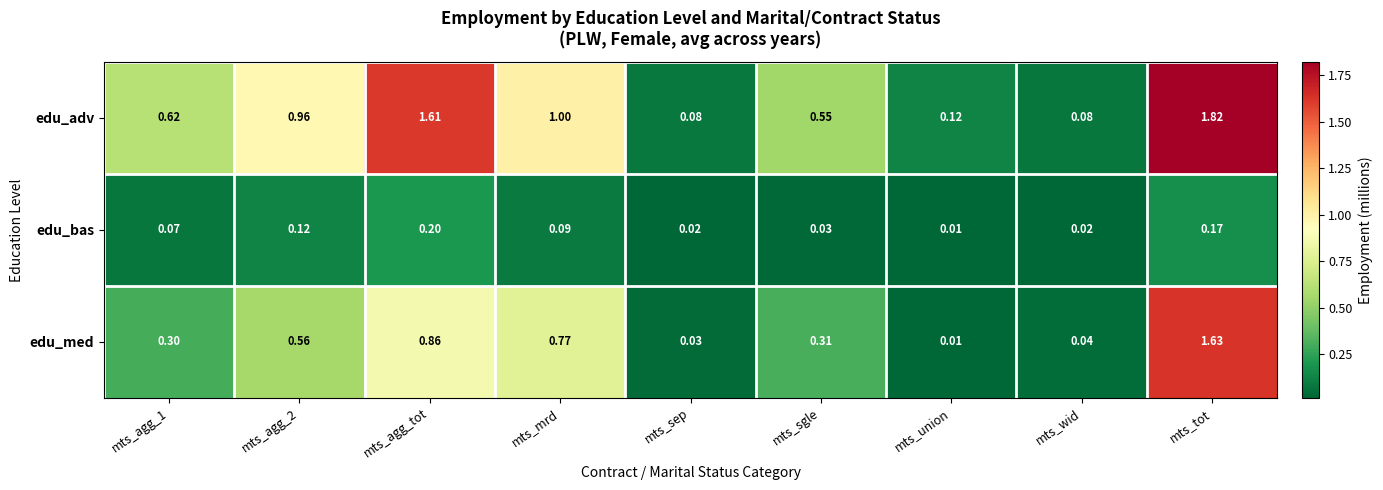

List the series in order of their overall mean, lowest first.

edu_bas, edu_med, edu_adv